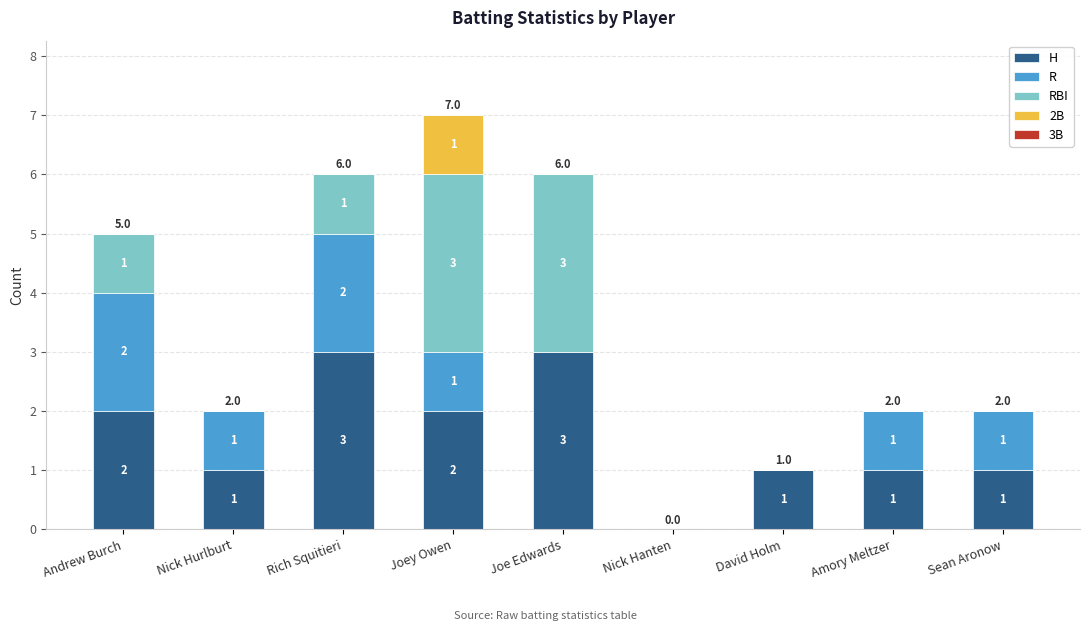

At which category is the sum across all series the highest?

Joey Owen